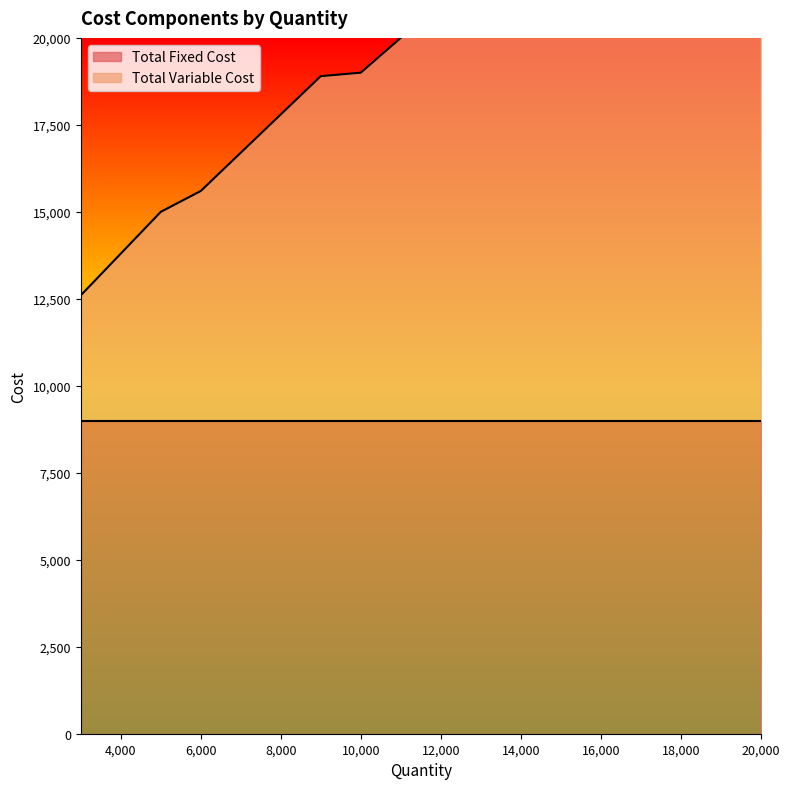

What is the difference between the values at 14000 and 7000?

4900